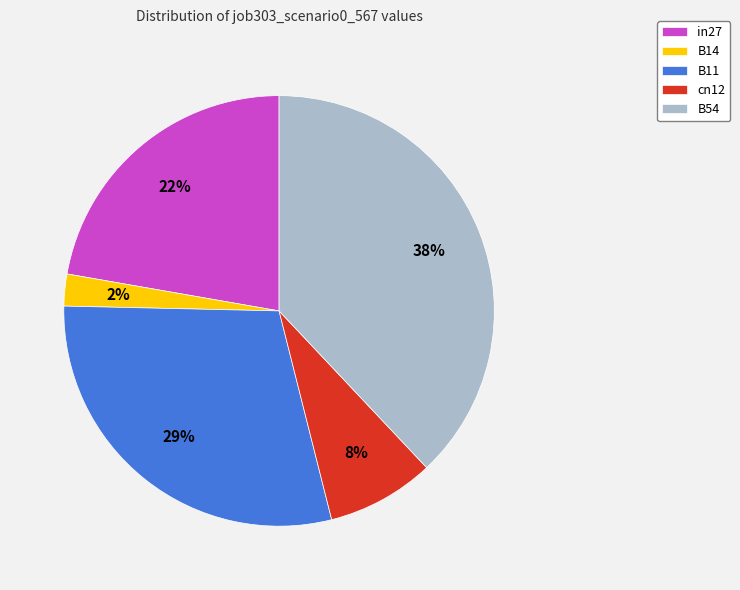

To the nearest percent, what portion does B11 represent?

29%